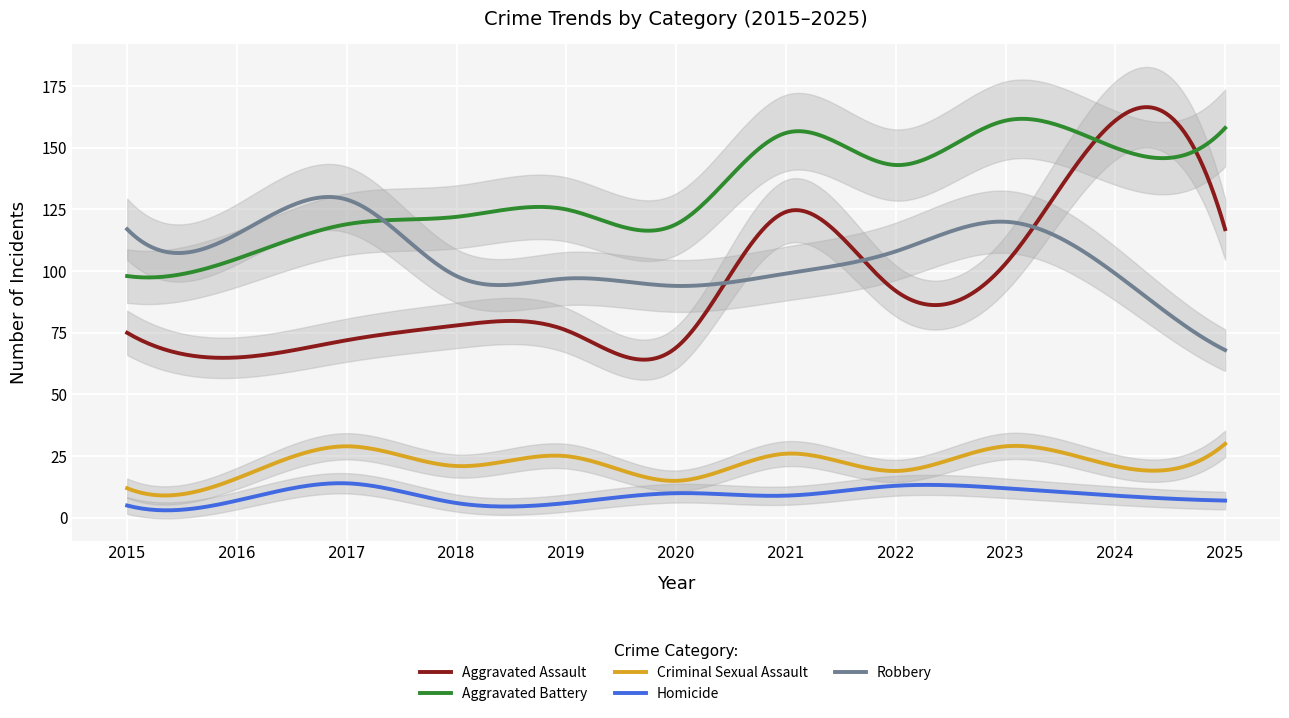

What is the value of the Robbery point at the 11th from the left?

68